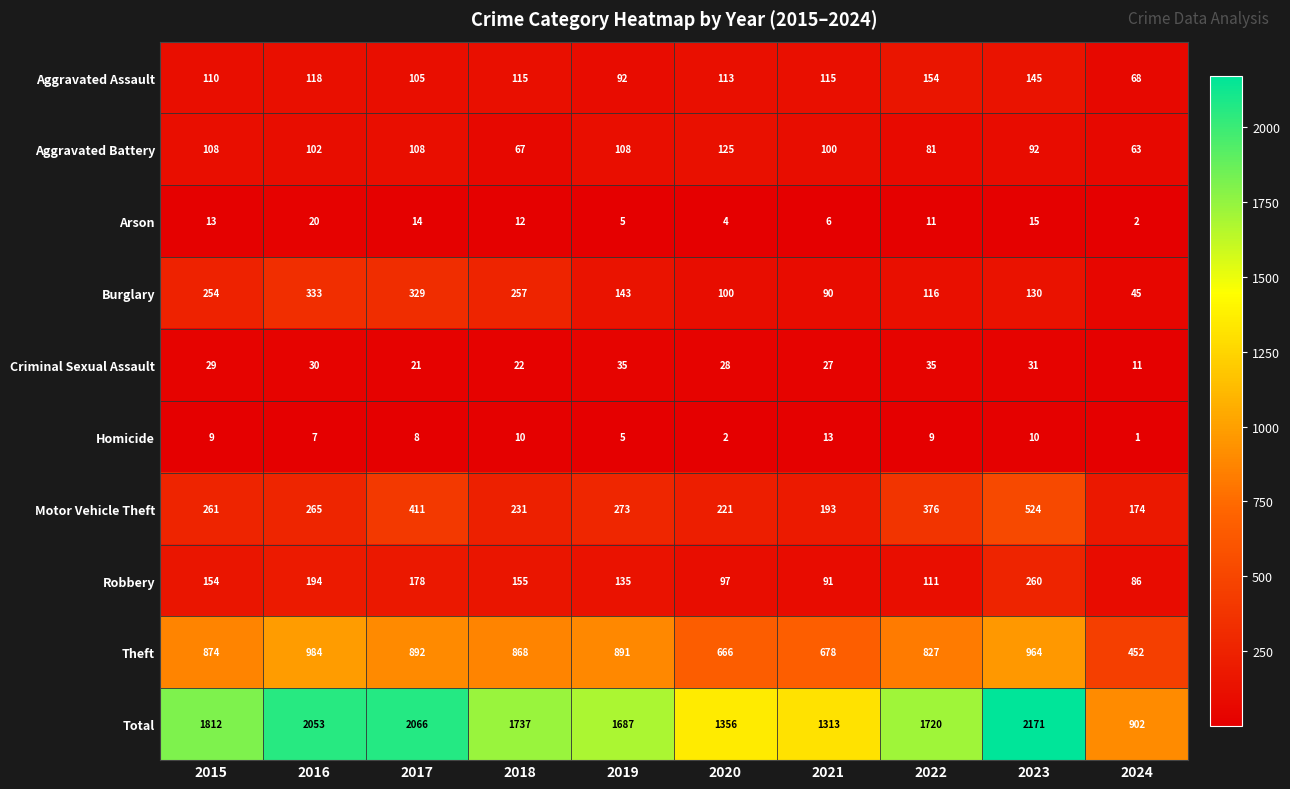

What is the greatest value displayed?

2171